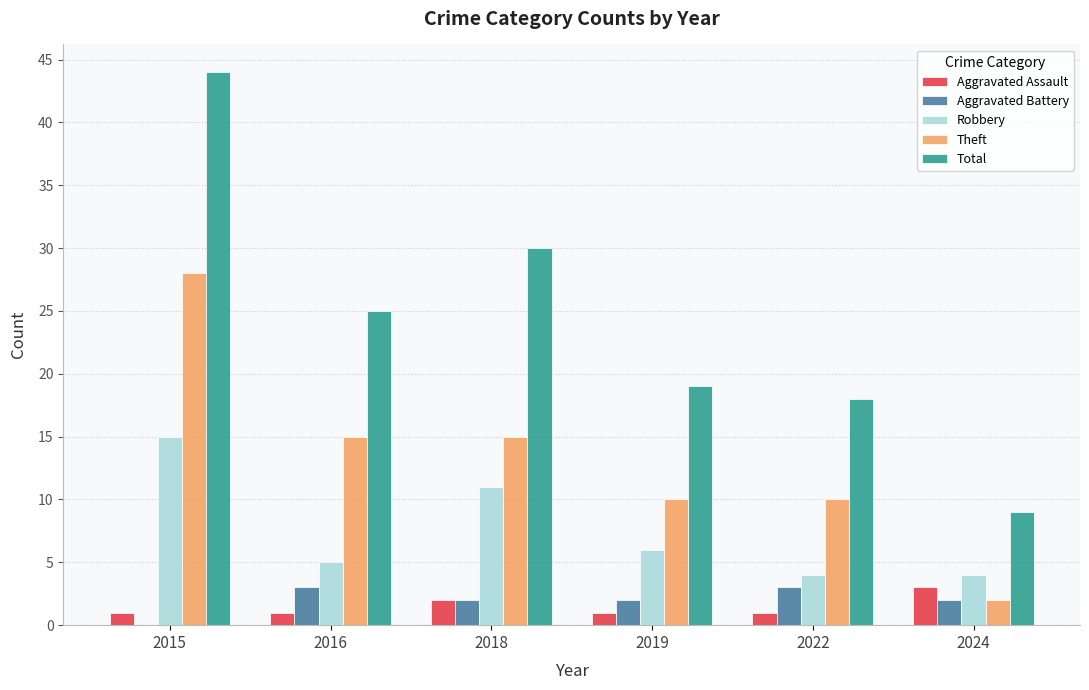

Is it true that Aggravated Assault equals 1 at 2015?

True